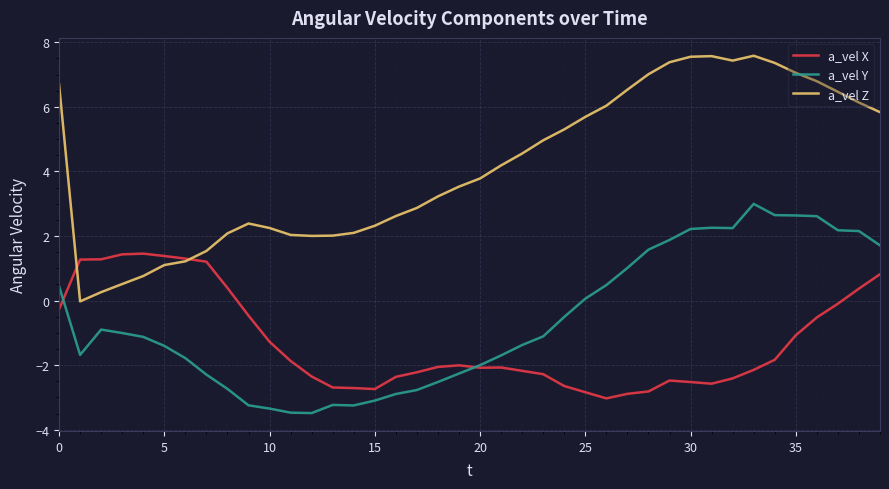

Which series has the widest spread of values?

a_vel Z